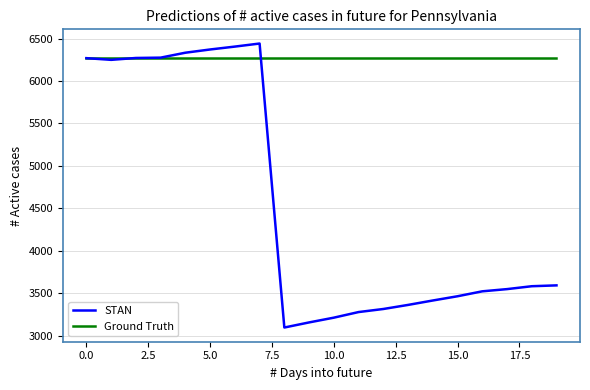

Rank the series by their average value, from highest to lowest.

Ground Truth, STAN